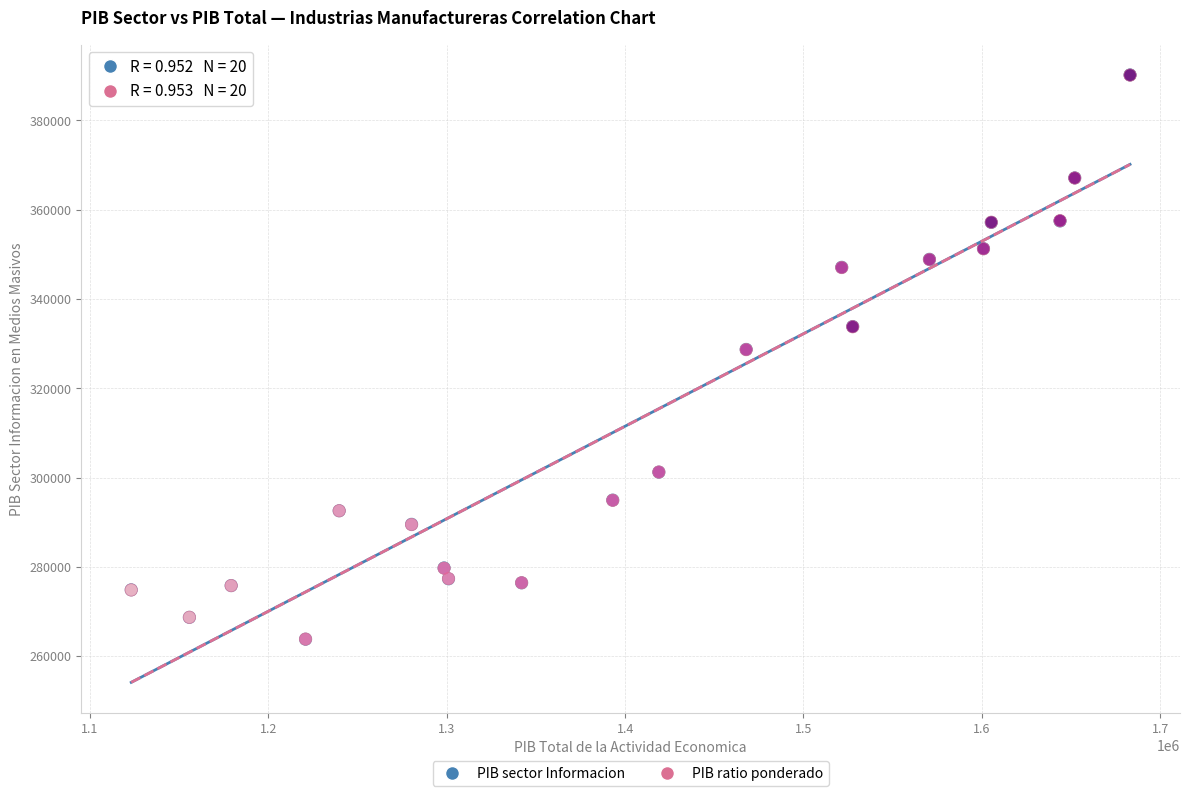

What are all the series names shown in the legend?

PIB sector Informacion, PIB ratio ponderado